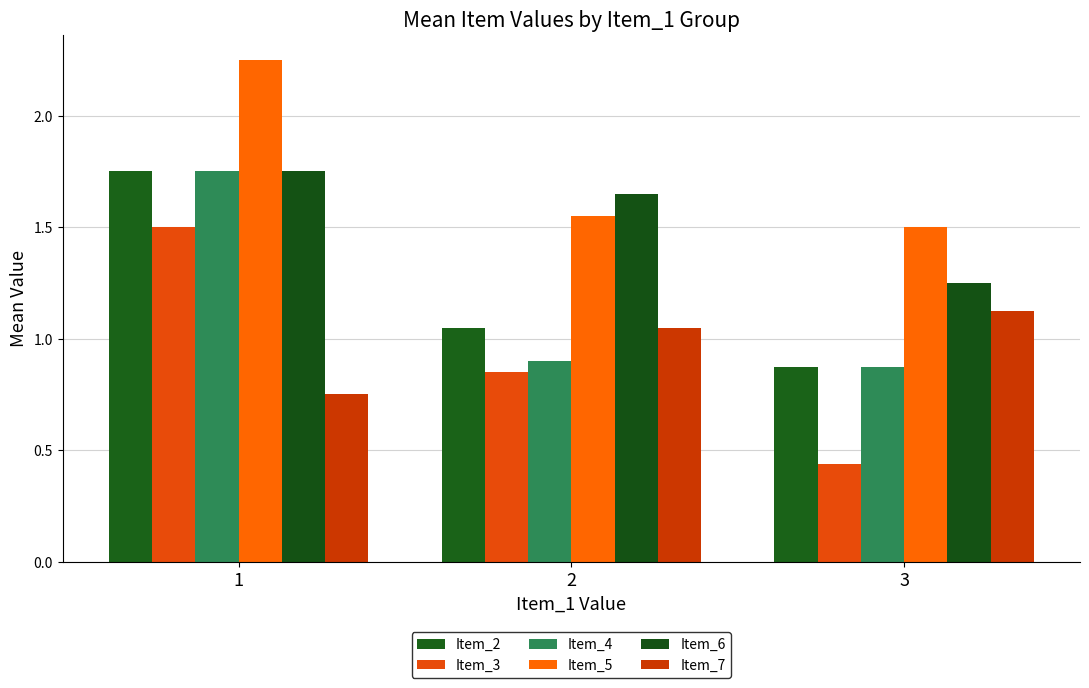

Count the number of categories in the chart.

3